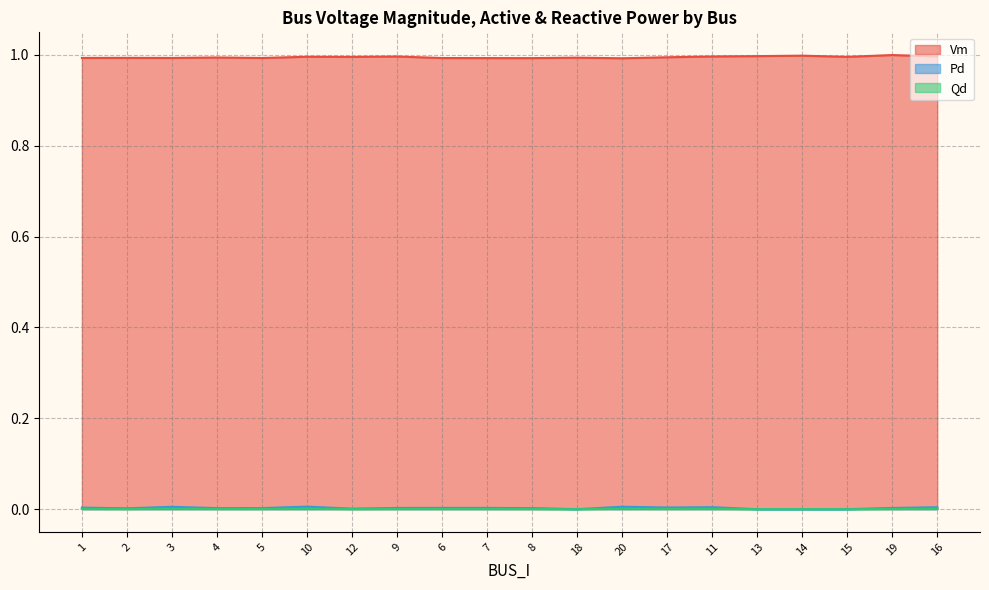

What are all the series names shown in the legend?

Vm, Pd, Qd